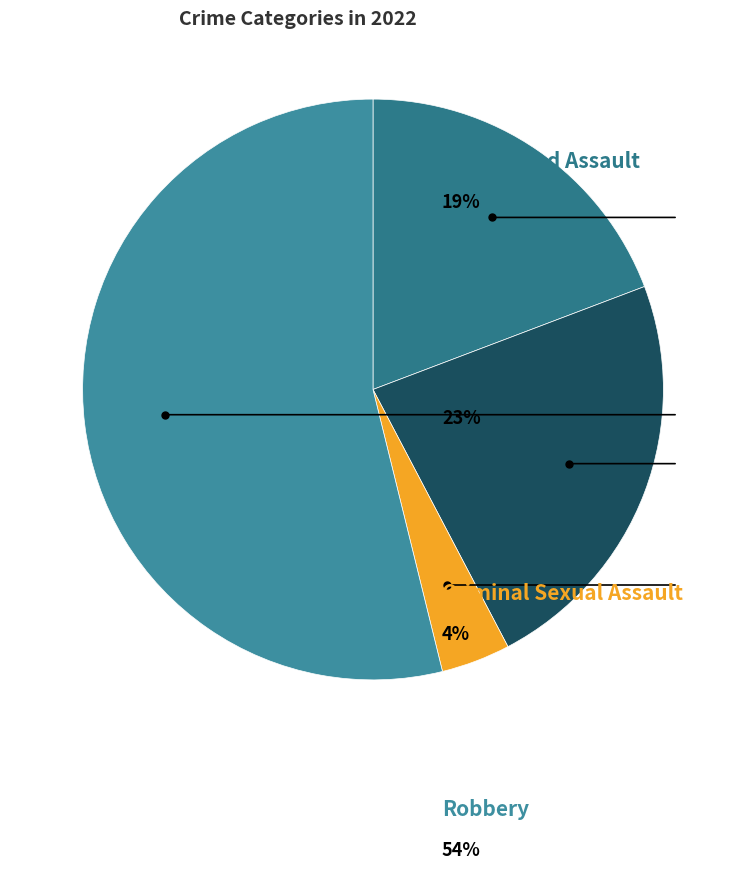

How many slices are in this pie chart?

4